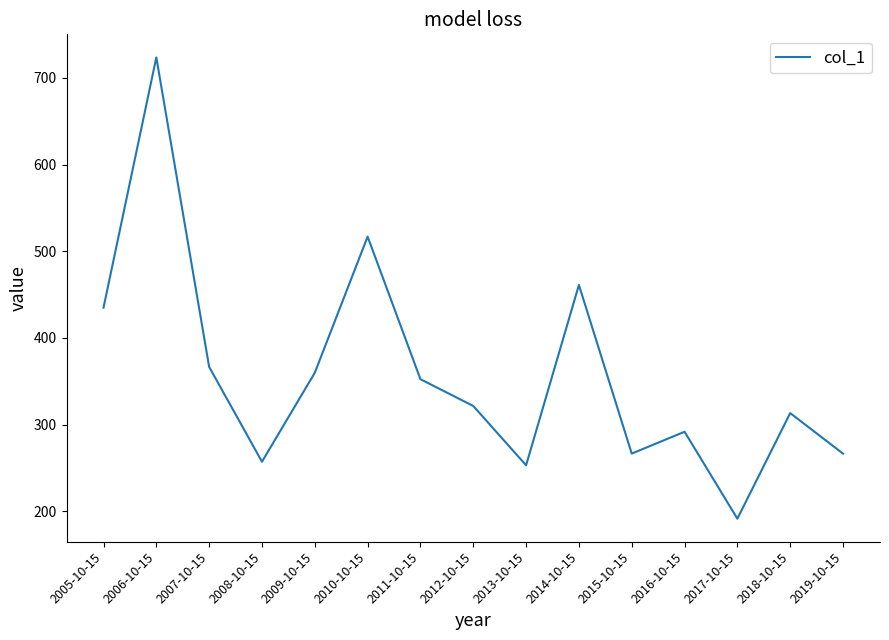

What position from the right is 2006-10-15?

14